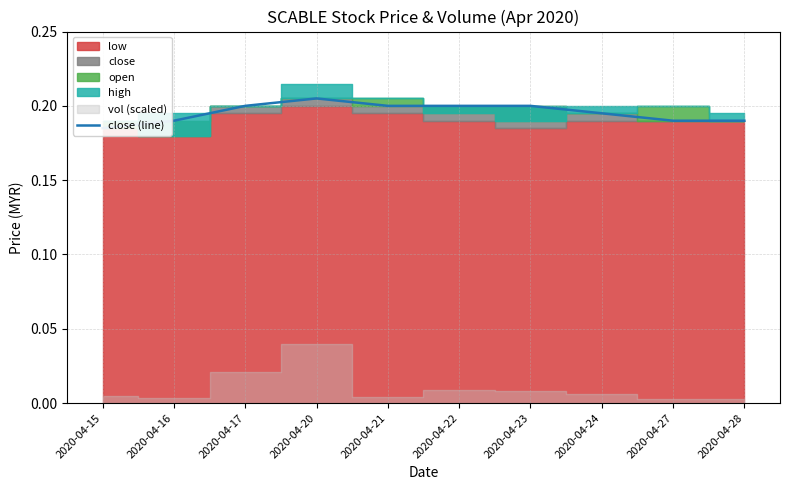

Where is the data nearest to the value 0?

2020-04-15